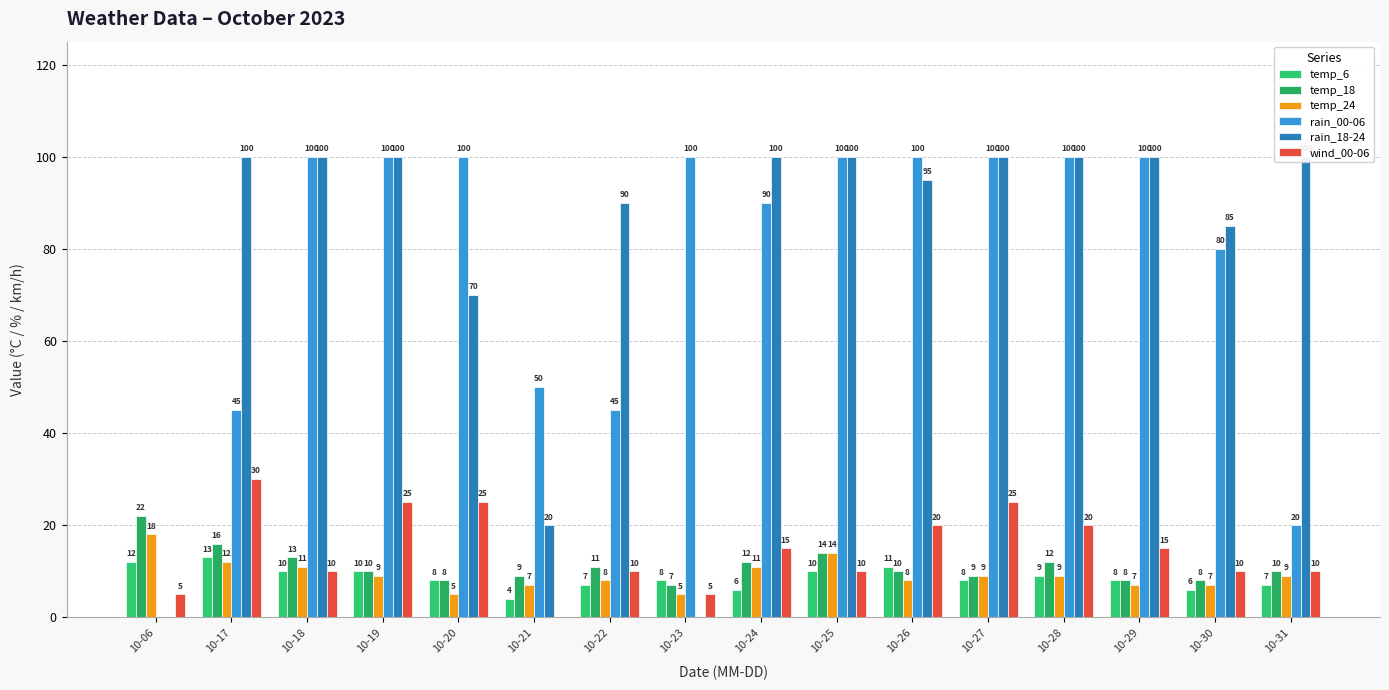

What is the average value of the temp_24 series?

9